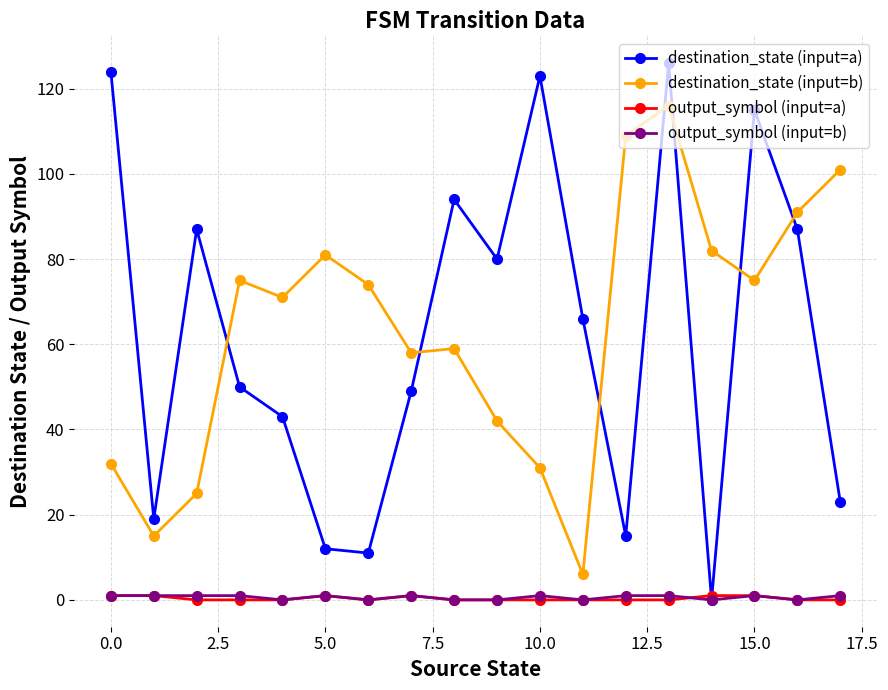

What is the maximum value for destination_state (input=b)?

116